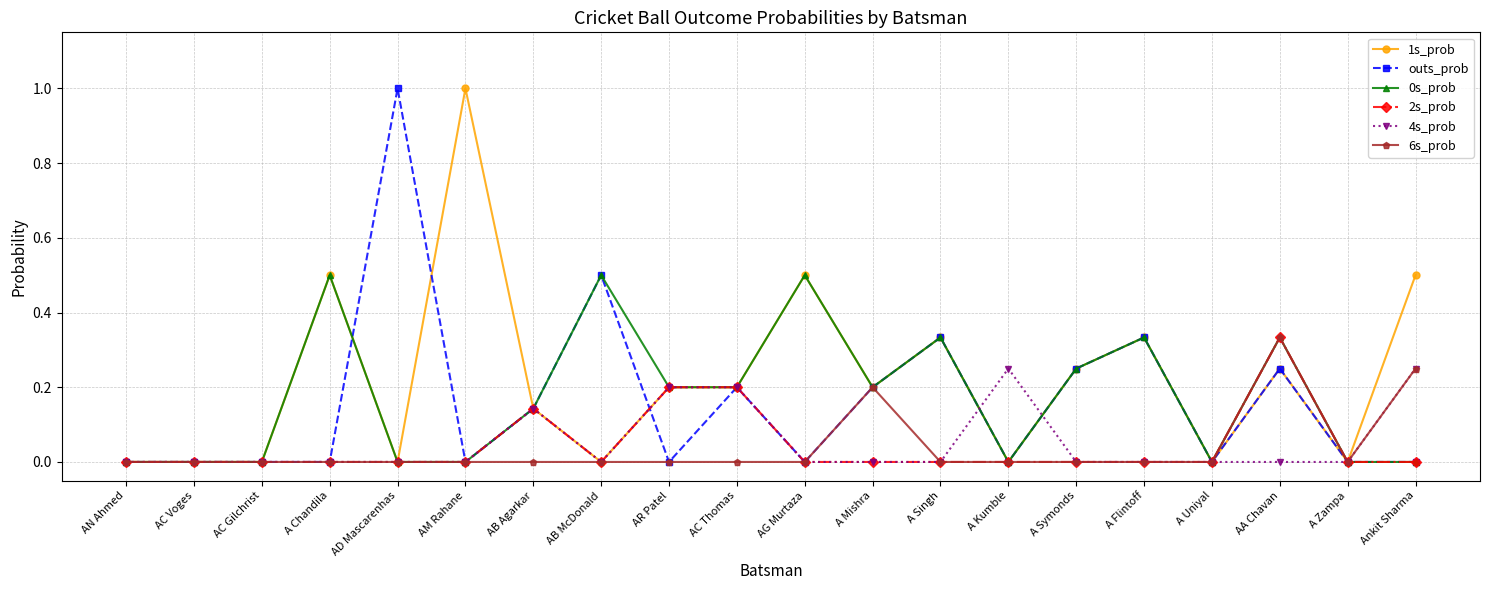

Is the value of 1s_prob at AC Gilchrist greater than the value of outs_prob at AB Agarkar?

No